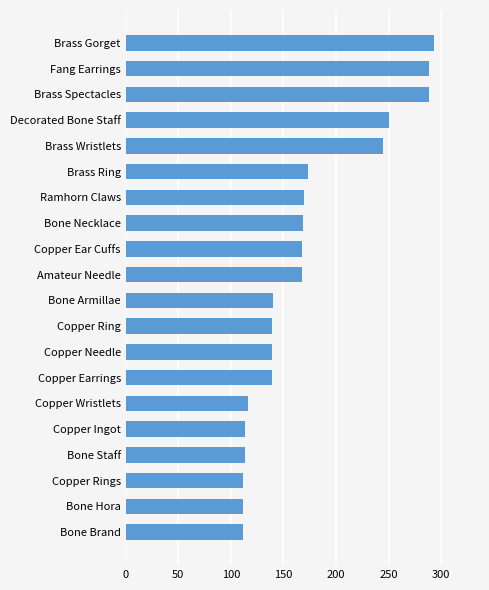

What is the difference between the maximum and minimum values?

181